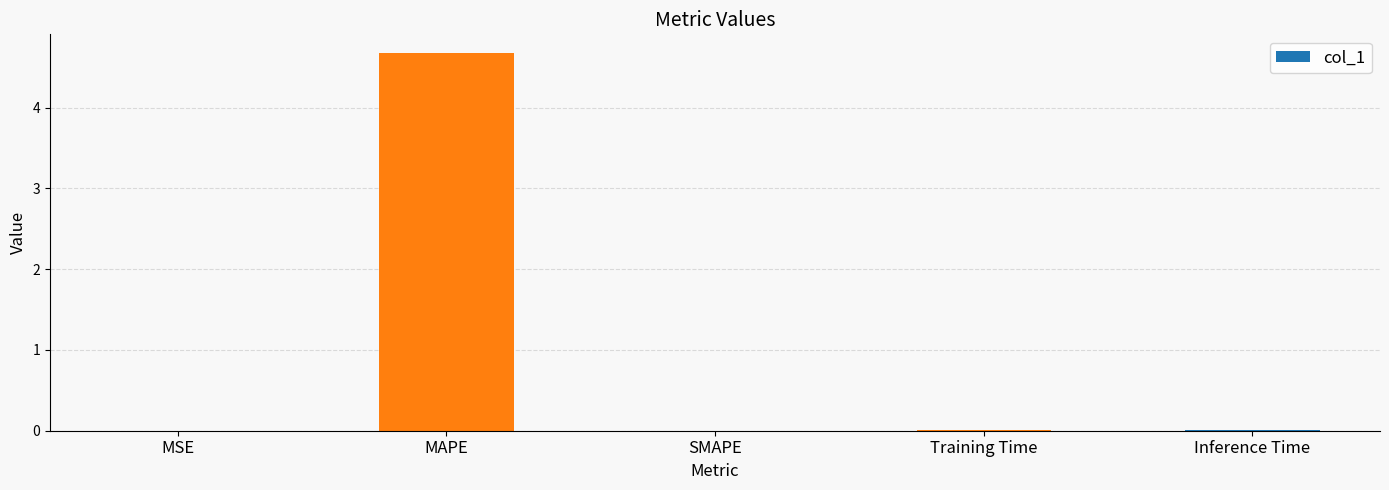

Which has a higher value, Training Time or MAPE?

MAPE